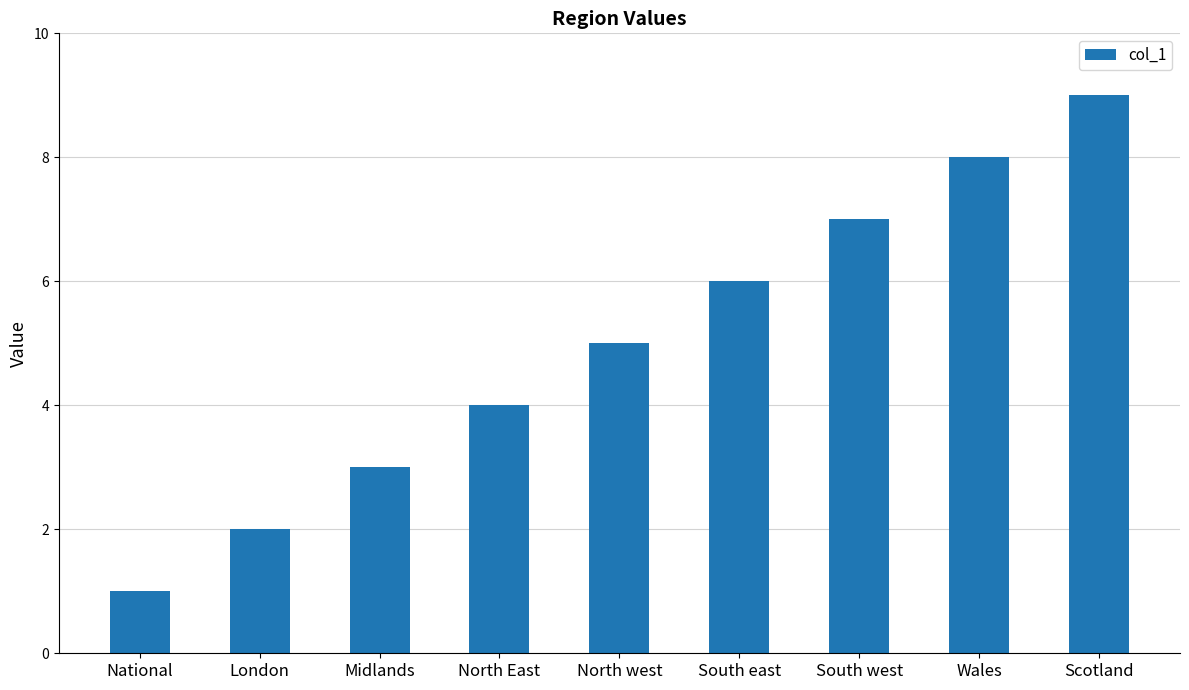

Reading right to left, transcribe all the data shown in this chart.

9	8	7	6	5	4	3	2	1